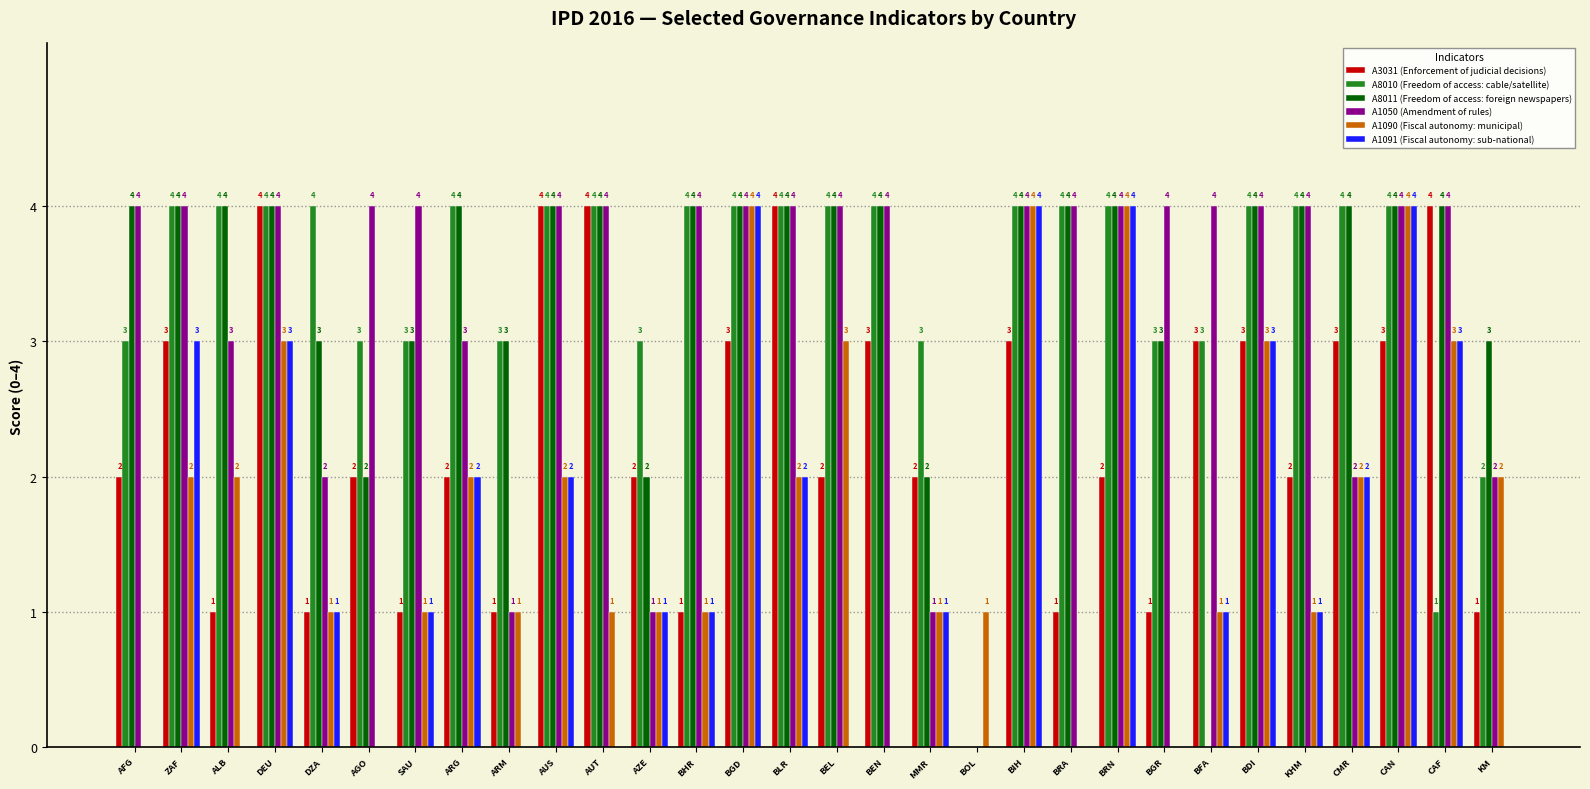

What is the sum of all A8010 (Freedom of access: cable/satellite) values?

103